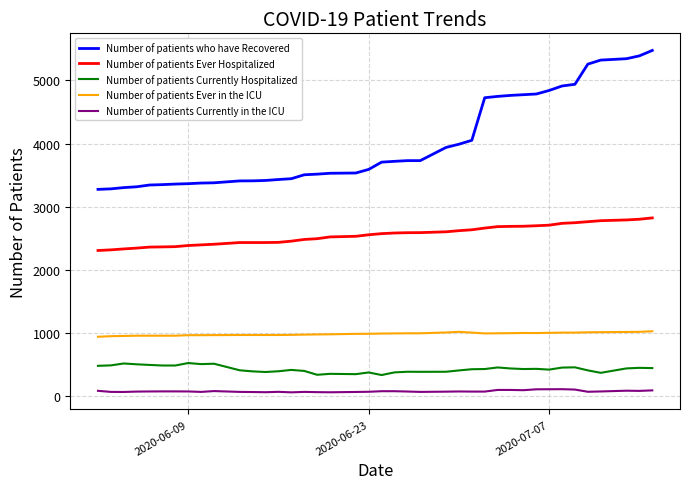

Which series has the widest spread of values?

Number of patients who have Recovered